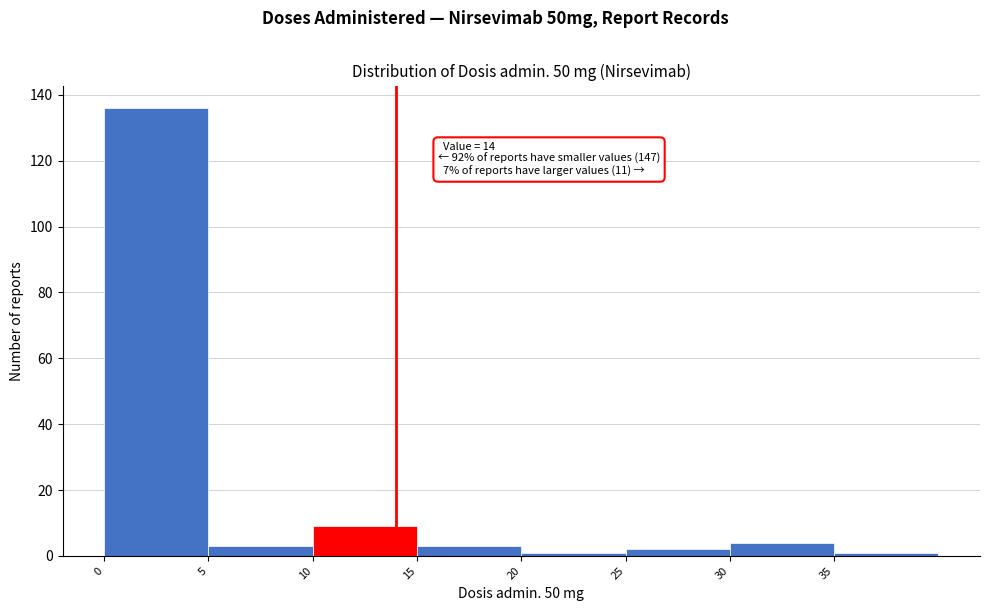

Over which range of the x-axis is the bar tallest?

0 to 5